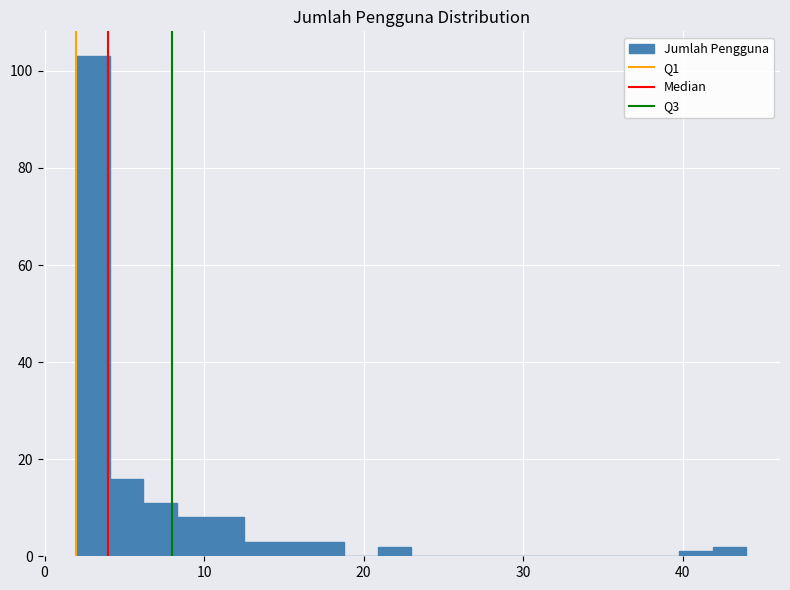

Read against the x-axis, roughly where is the centre of the tallest bar?

3